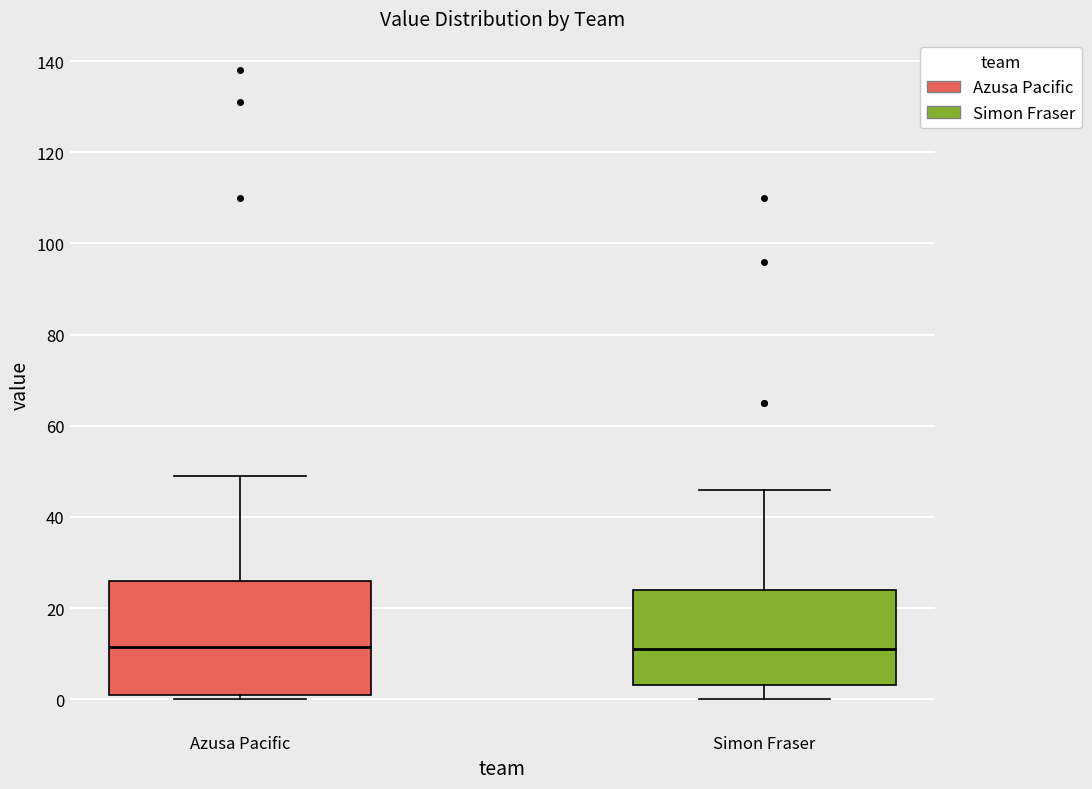

Which box is the tallest, from its lower edge to its upper edge?

Azusa Pacific